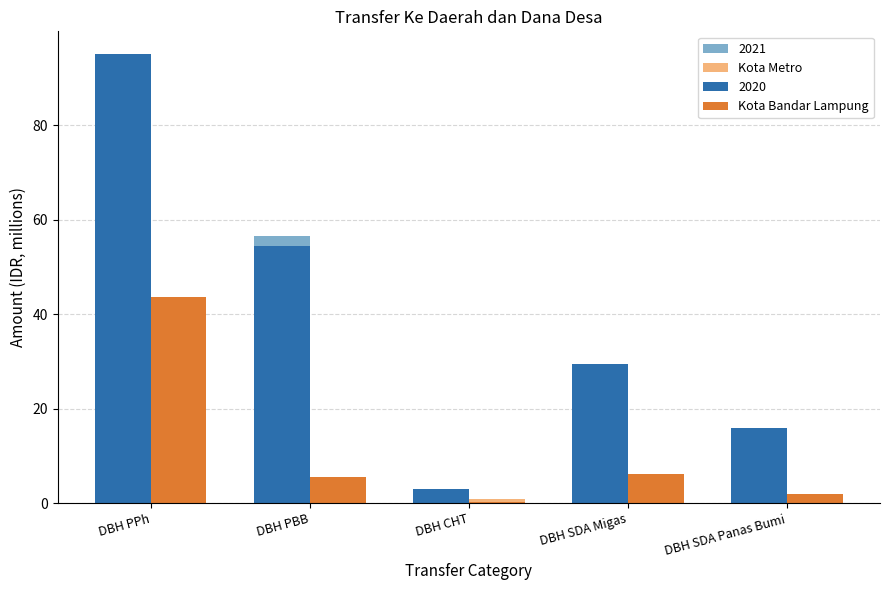

Reading left to right, what are all the values shown in this chart?

2021: DBH PPh=85.7	DBH PBB=56.6	DBH CHT=2.1	DBH SDA Migas=15.9	DBH SDA Panas Bumi=11.9
Kota Metro: DBH PPh=8.1	DBH PBB=4.4	DBH CHT=0.8	DBH SDA Migas=6.1	DBH SDA Panas Bumi=1.8
2020: DBH PPh=95.1	DBH PBB=54.4	DBH CHT=2.9	DBH SDA Migas=29.4	DBH SDA Panas Bumi=15.9
Kota Bandar Lampung: DBH PPh=43.6	DBH PBB=5.6	DBH CHT=0.2	DBH SDA Migas=6.1	DBH SDA Panas Bumi=1.9